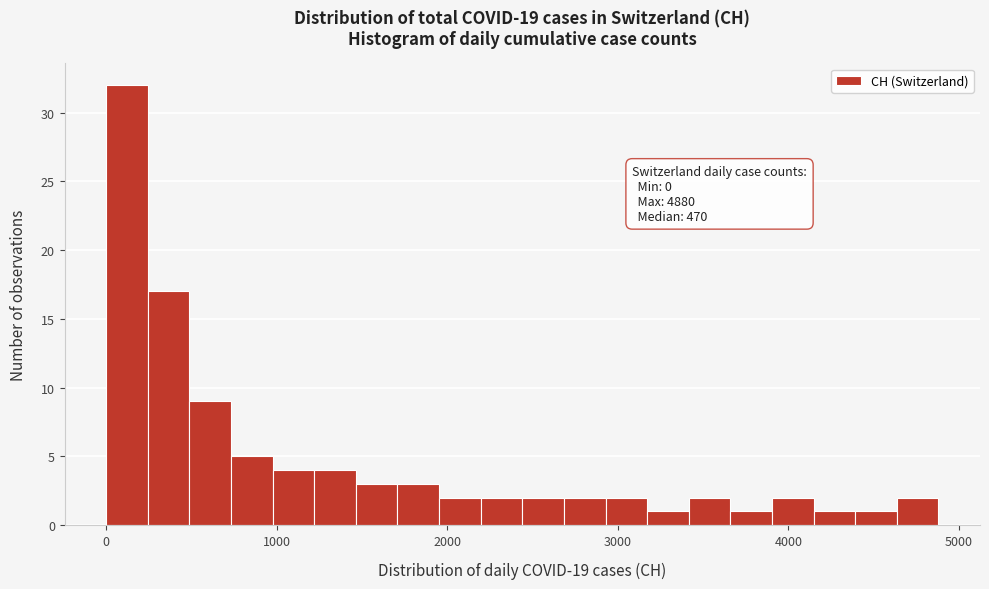

Read against the x-axis, roughly where is the centre of the tallest bar?

100